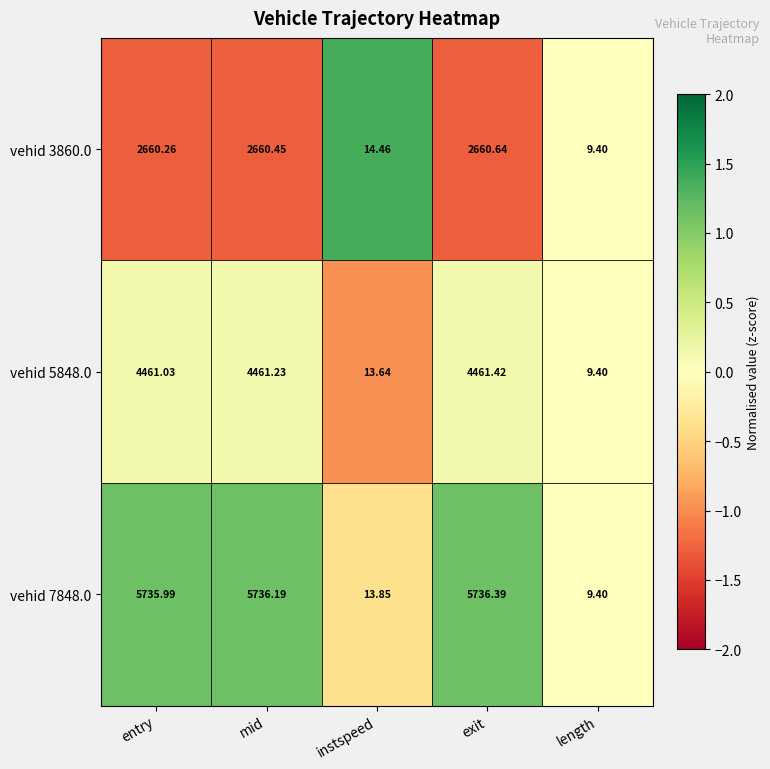

Rank the categories by vehid 7848.0 value from lowest to highest.

length, instspeed, entry, mid, exit